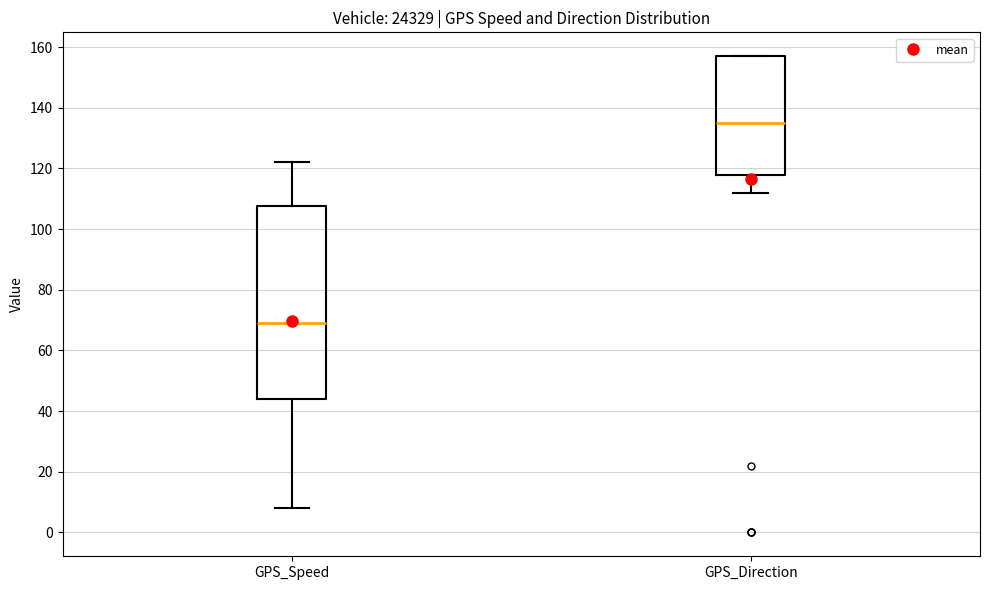

Reading left to right, transcribe this box plot: for each box, give where its median line is, the range the box spans, and where its two whiskers end, as read against the y-axis. The values are not printed on the chart, so give them approximately, as read against the axis.

GPS_Speed: median 70, box 44 to 108, whiskers 8 to 122
GPS_Direction: median 136, box 118 to 158, whiskers 112 to 158